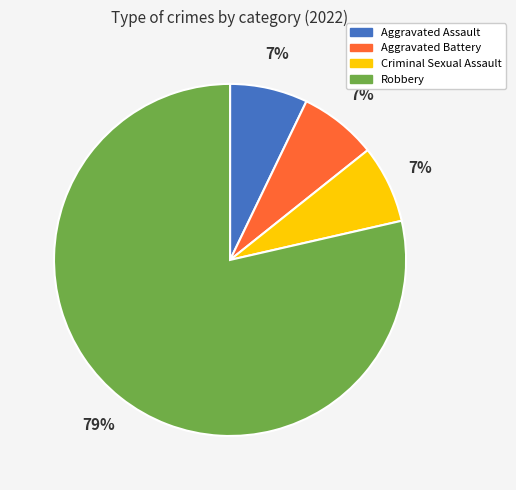

How many slices are in this pie chart?

4